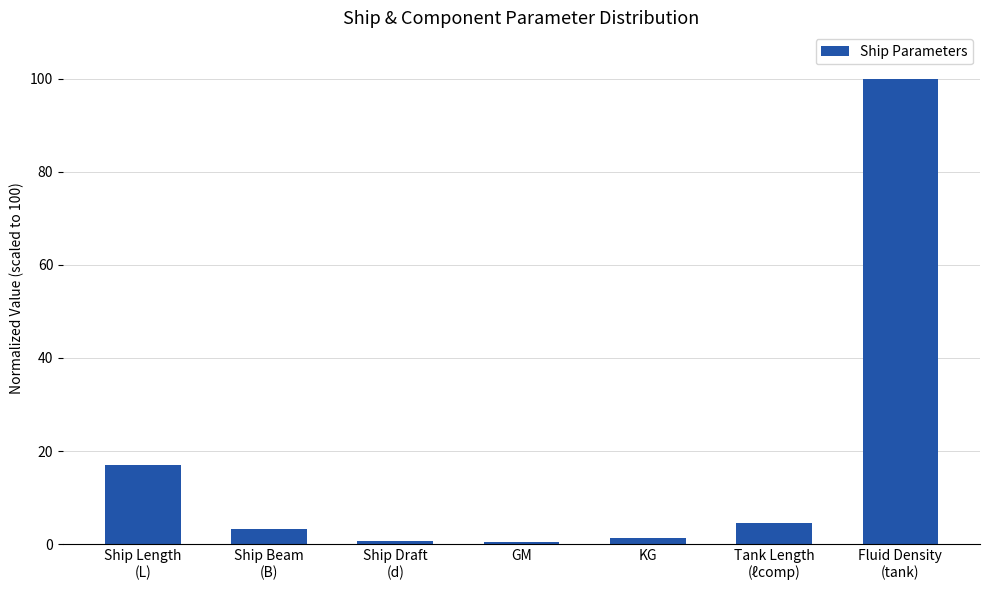

What is the average value?

18.2